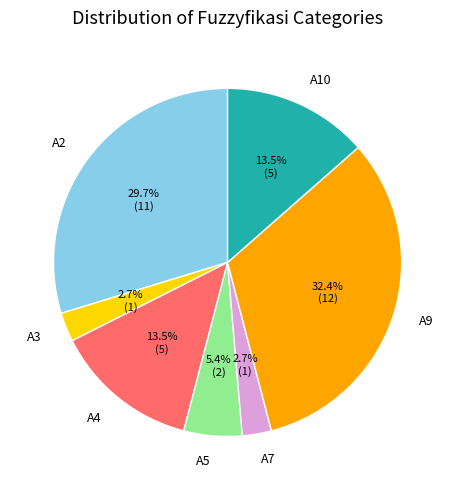

To the nearest percent, what is the average slice percentage?

14%